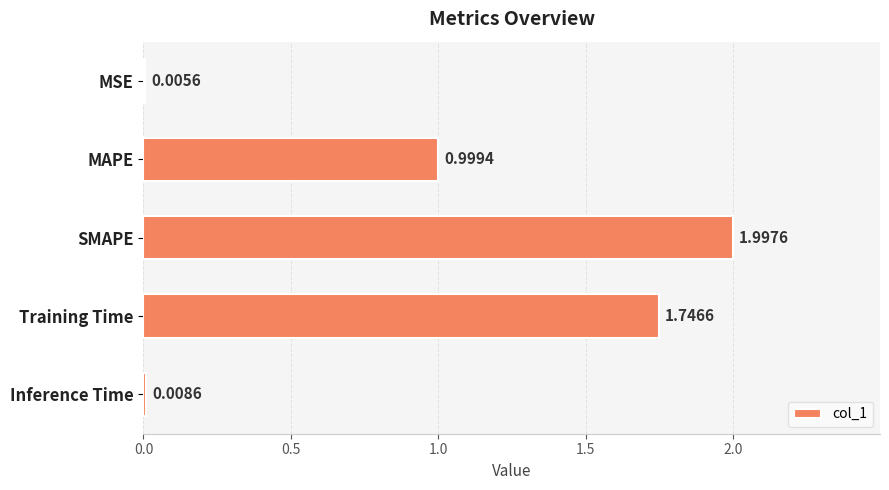

What is the sum of the values at Training Time and Inference Time?

1.8